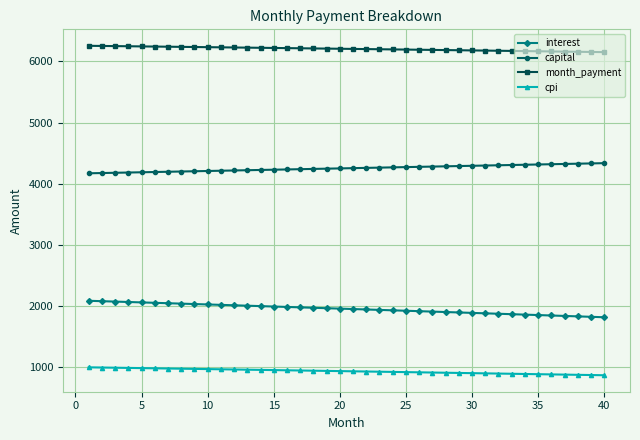

What is the value of the month_payment point at the 38th from the left?

6158.3